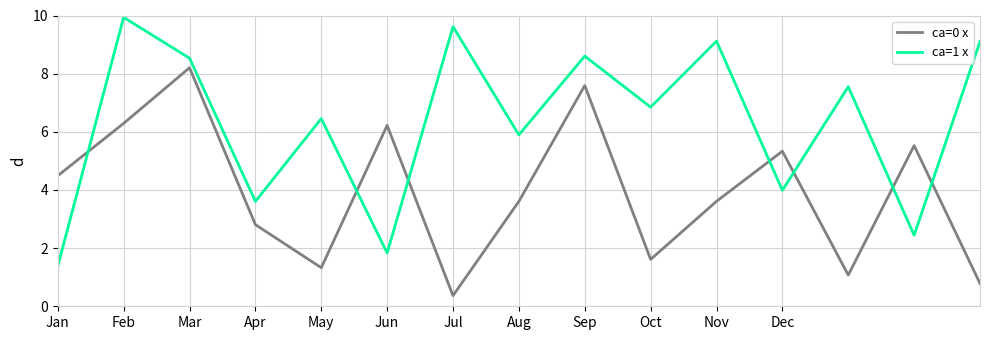

Which series has the largest range (max minus min)?

ca=1 x